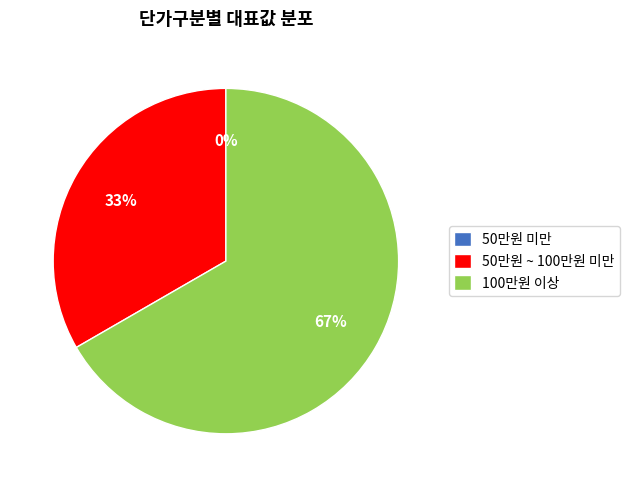

What percentage is the 50만원 ~ 100만원 미만 slice, to the nearest percent?

33%